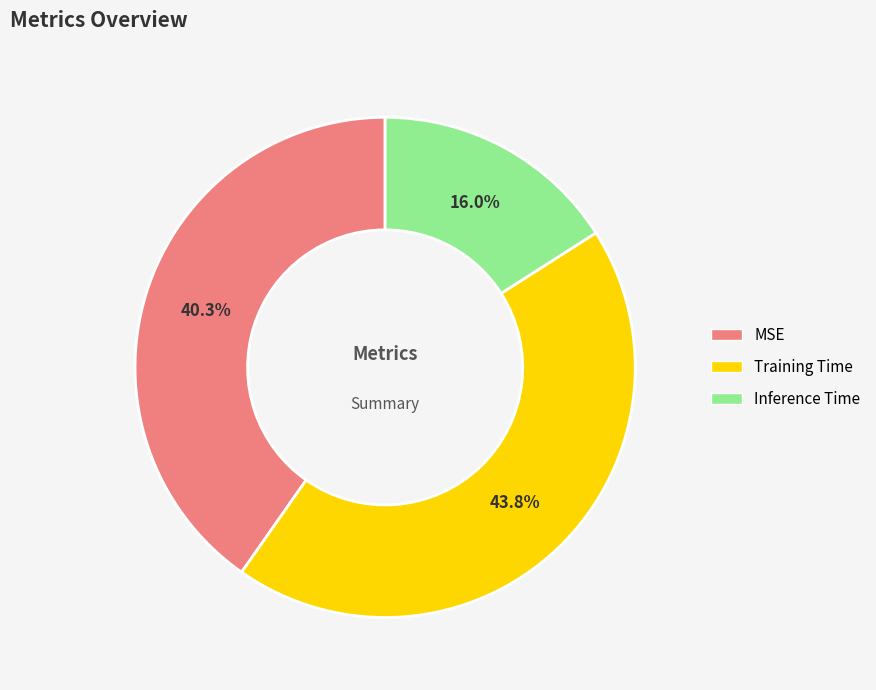

Is there any slice that represents more than half of the pie?

No